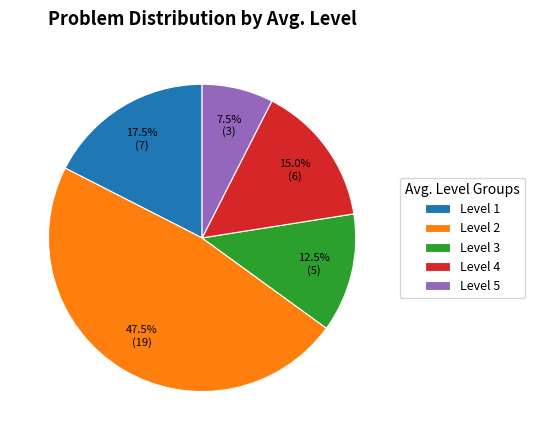

True or false: Level 2 accounts for 22% of the total.

False